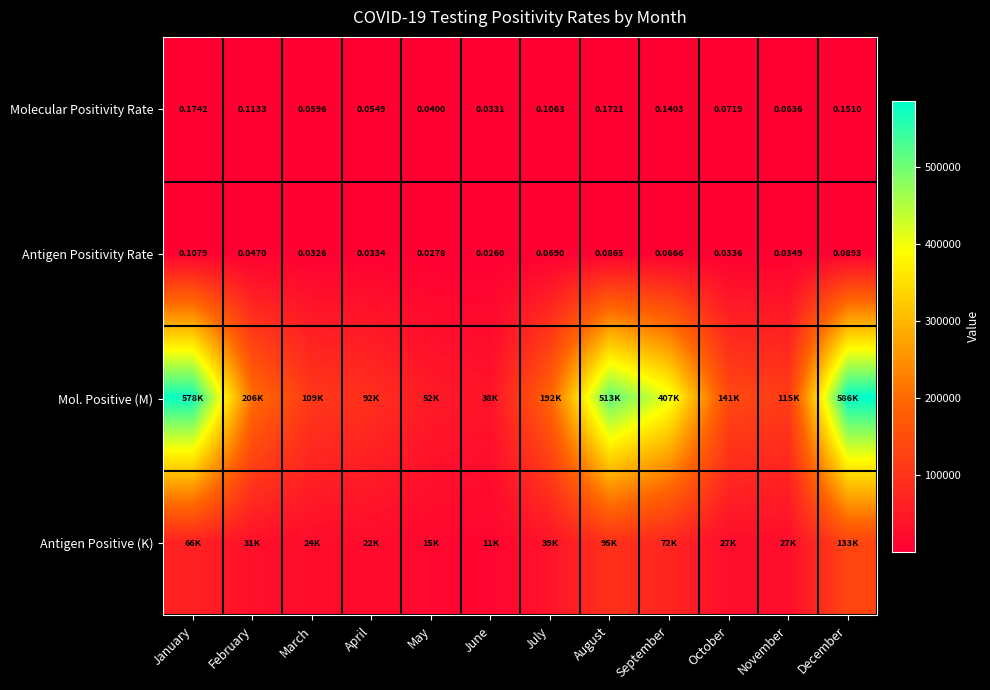

What is the difference between the highest and lowest values at March?

108677.0